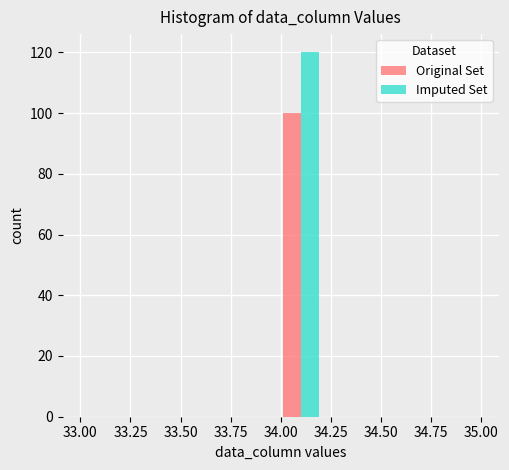

In the Original Set series, which range on the x-axis has the tallest bar?

34.0 to 34.2